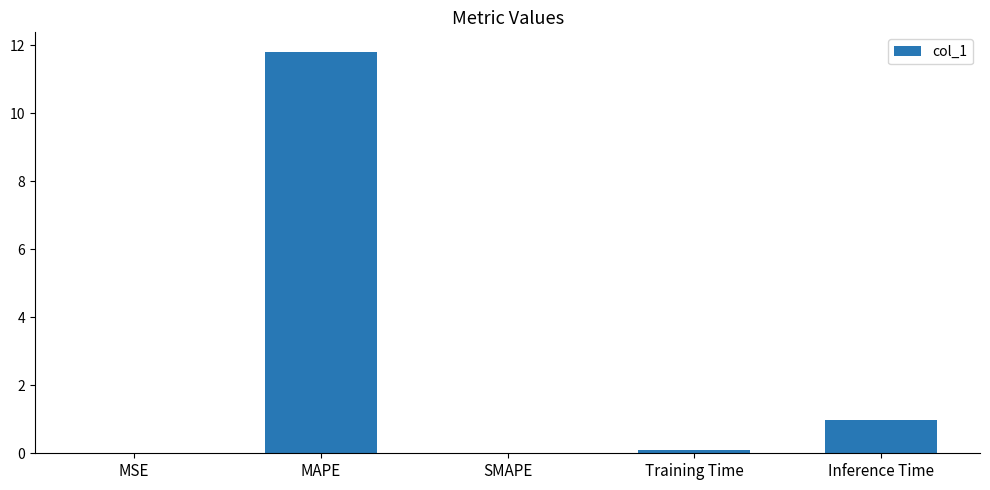

What value does the data have at MAPE?

11.8